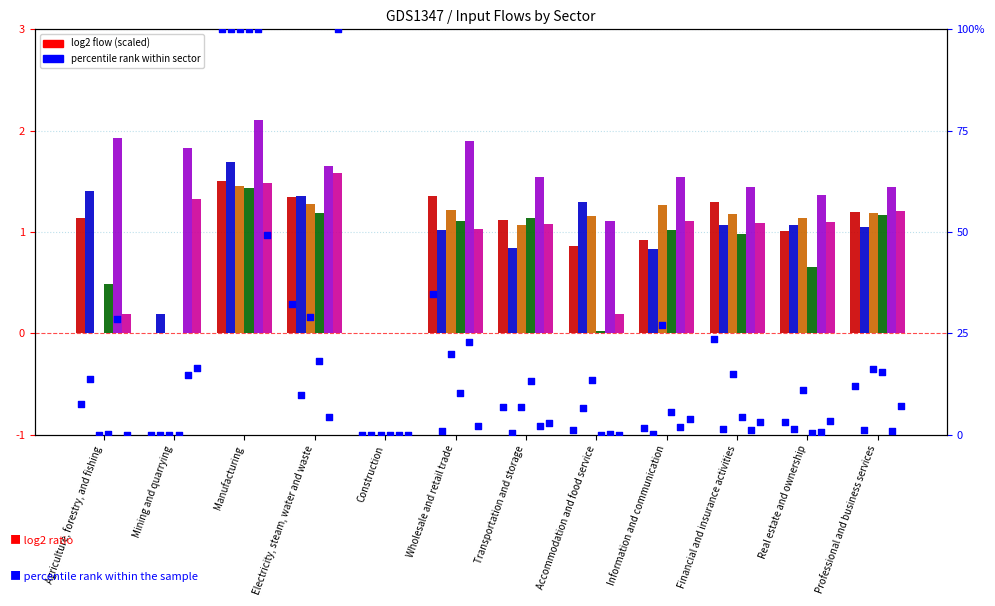

Is the value of Accommodation and food (col_8) at Information and communication greater than the value of Human health (col_15) at Mining and quarrying?

Yes